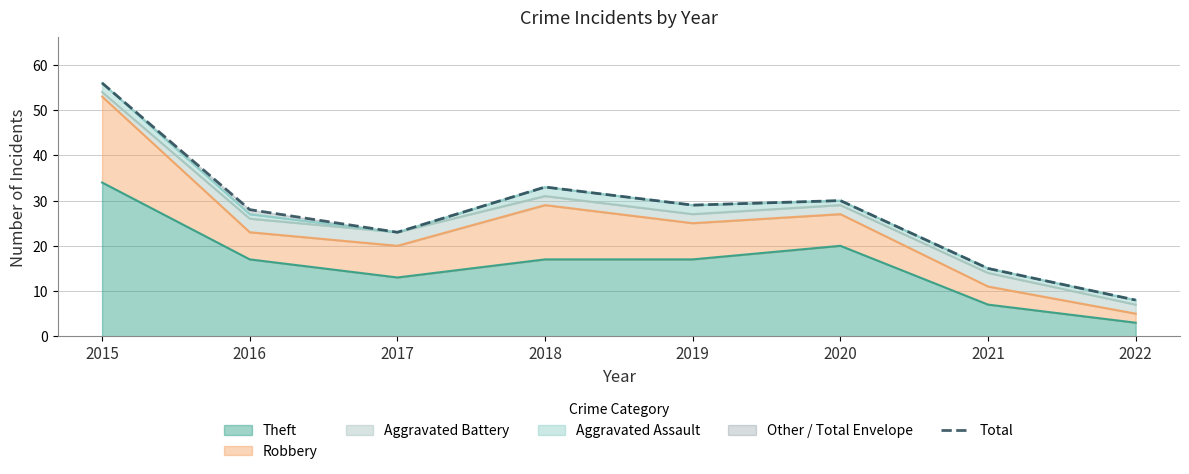

Reading left to right, transcribe all the data shown in this chart.

2015=56	2016=28	2017=23	2018=33	2019=29	2020=30	2021=15	2022=8